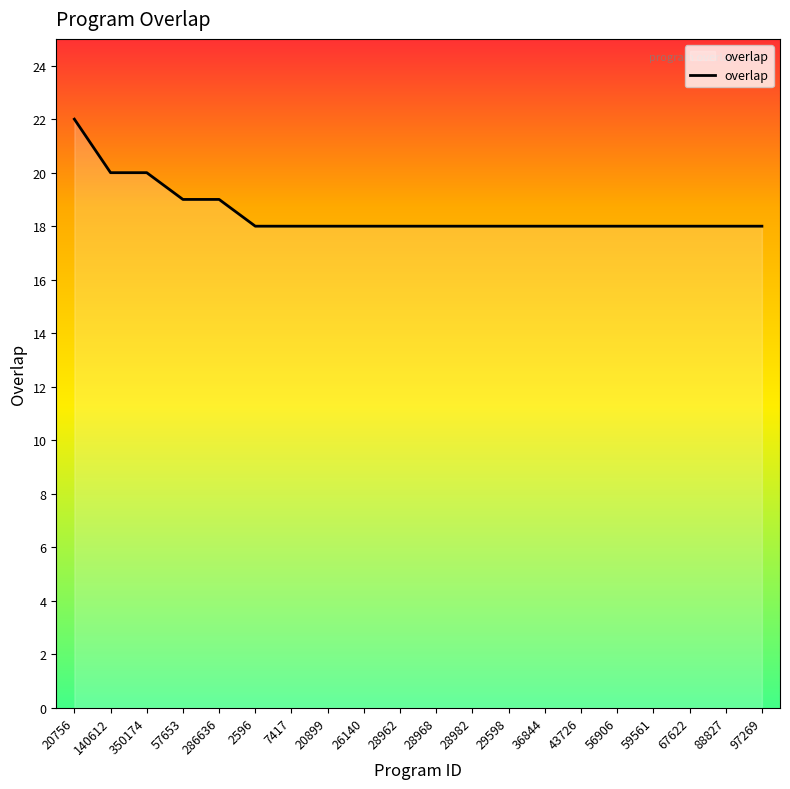

What position from the left is 28962?

10